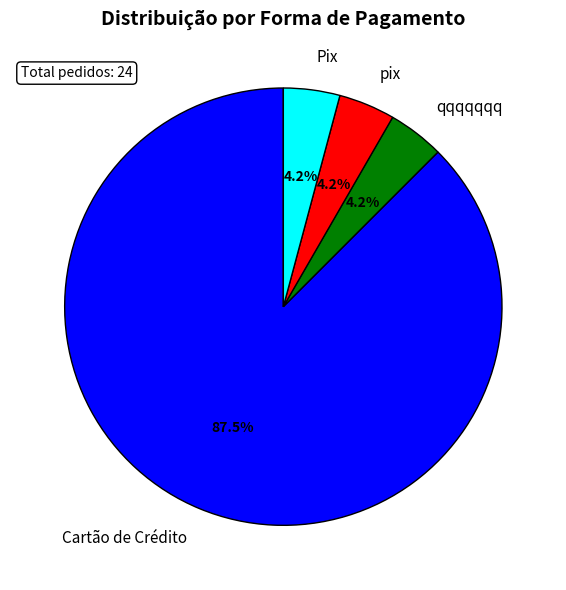

What is the ratio of the value at qqqqqqq to the value at pix?

1.0